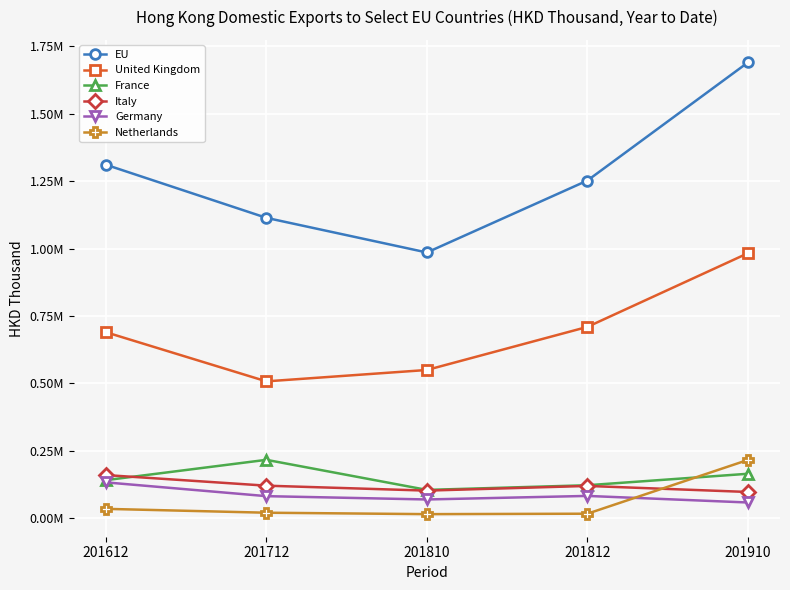

Reading left to right, extract all data points from this chart.

EU: 1311266.8	1114177.1	985640.8	1252554.8	1690698.1
United Kingdom: 689813.6	507477.9	549677.2	709562.7	982914.1
France: 140872.8	216307.3	104710.4	122020.8	164595.4
Italy: 159752.7	120395.9	102063.0	119434.4	97024.0
Germany: 132640.1	81525.8	69224.2	82396.9	57982.4
Netherlands: 34375.3	20050.0	14787.3	16388.7	215927.3